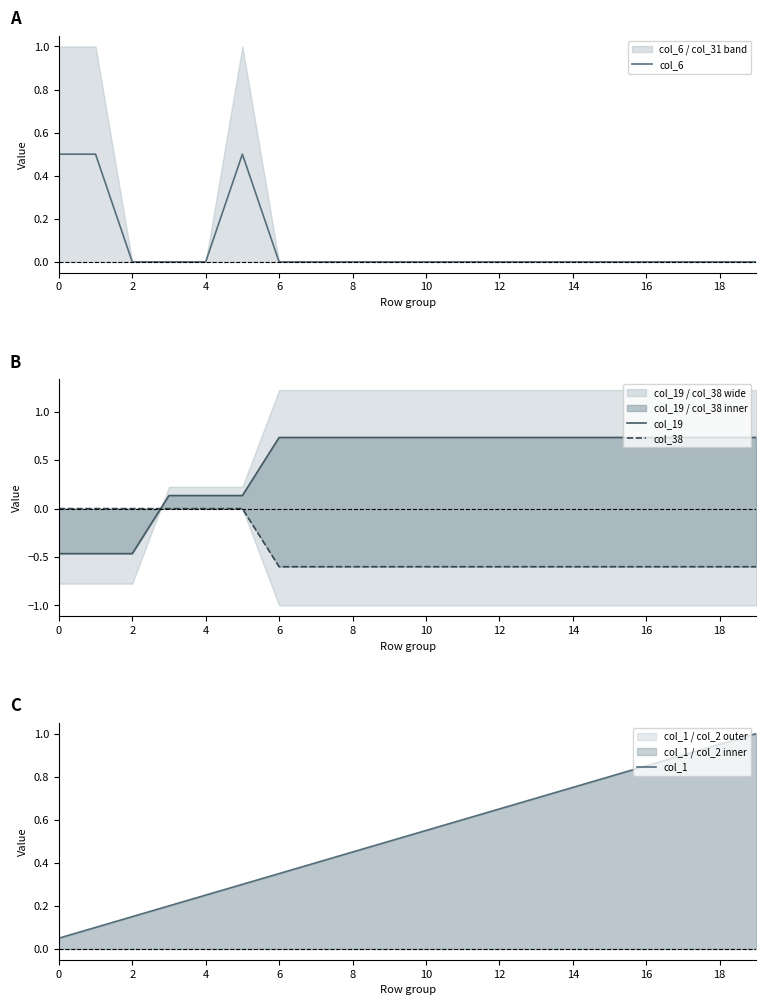

What is the difference between the highest and lowest values at 11?

1.3